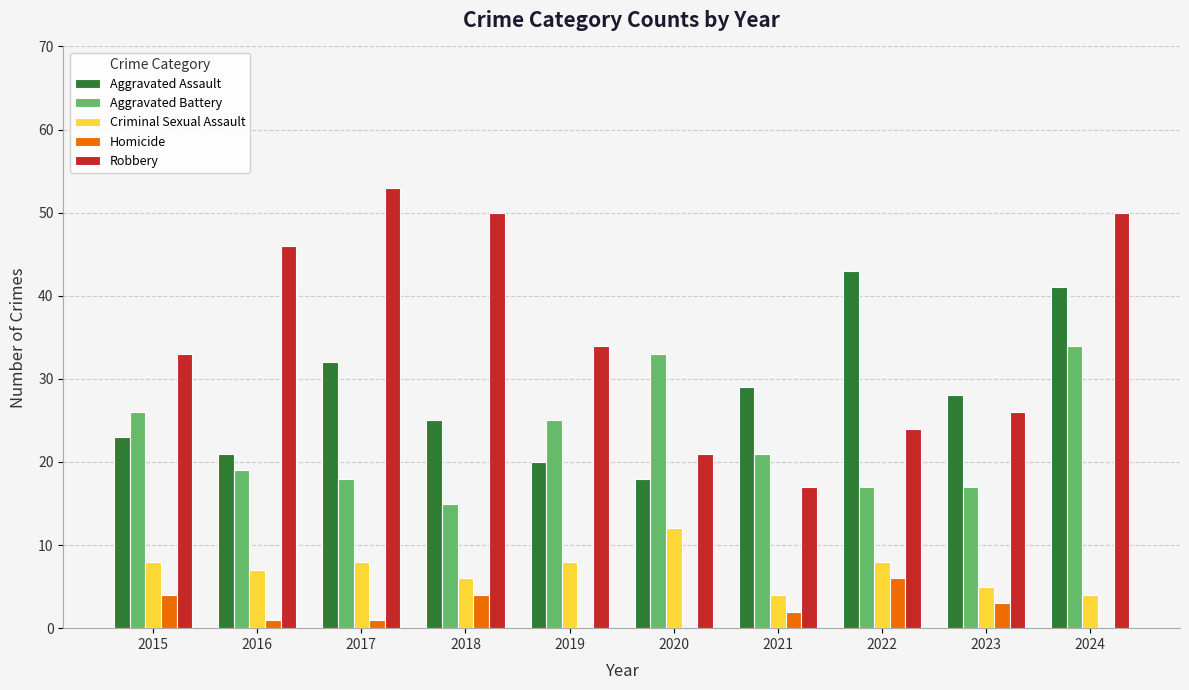

What value does the Aggravated Battery series have at 2015?

26